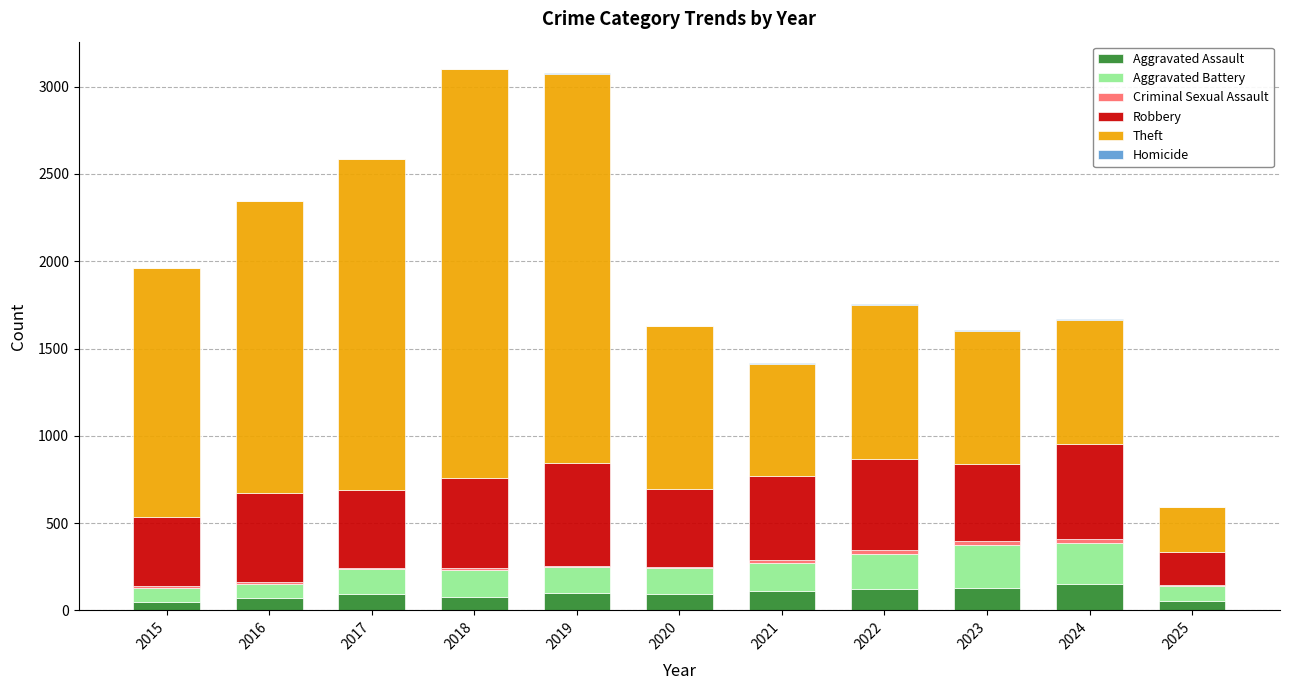

What is the maximum value for Aggravated Assault?

153